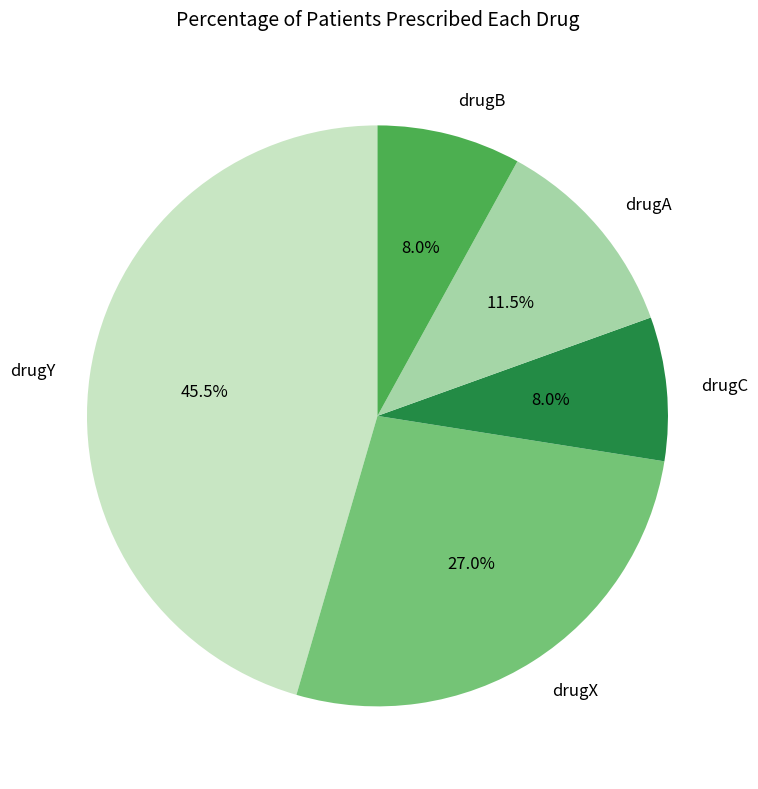

To the nearest percent, what is the difference between the drugX and drugY slice percentages?

18%